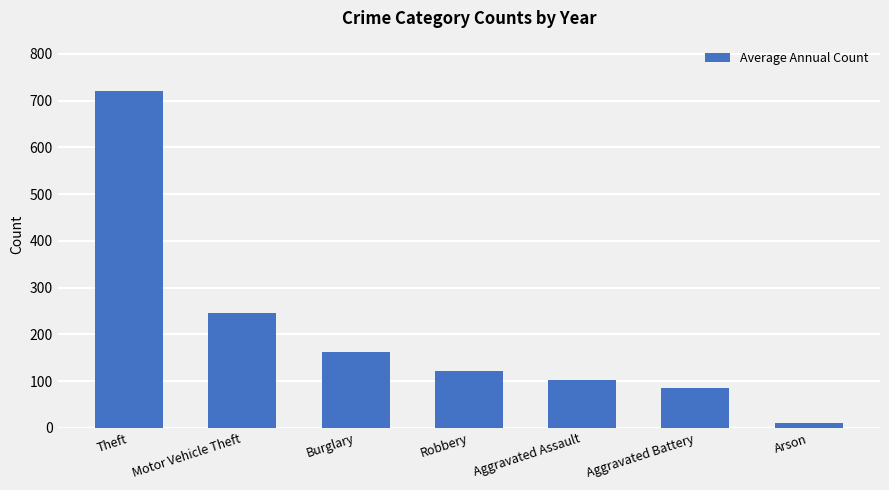

Is it true that the value at Theft is 148?

False